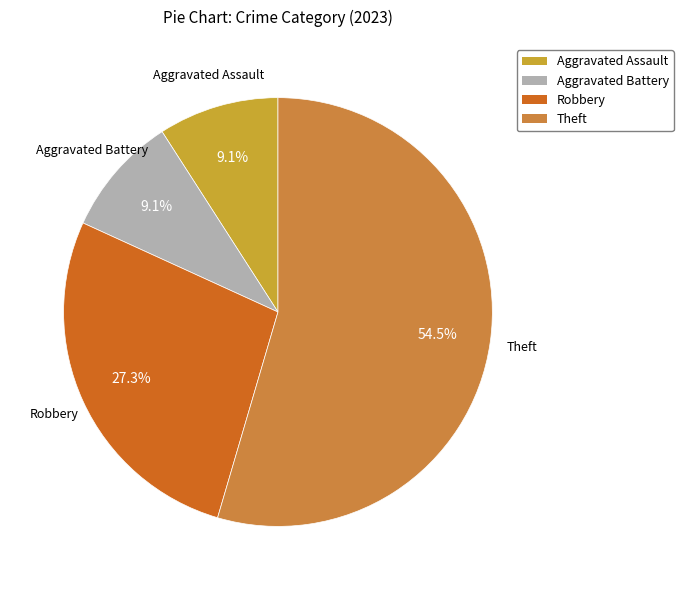

How many slices are in this pie chart?

4